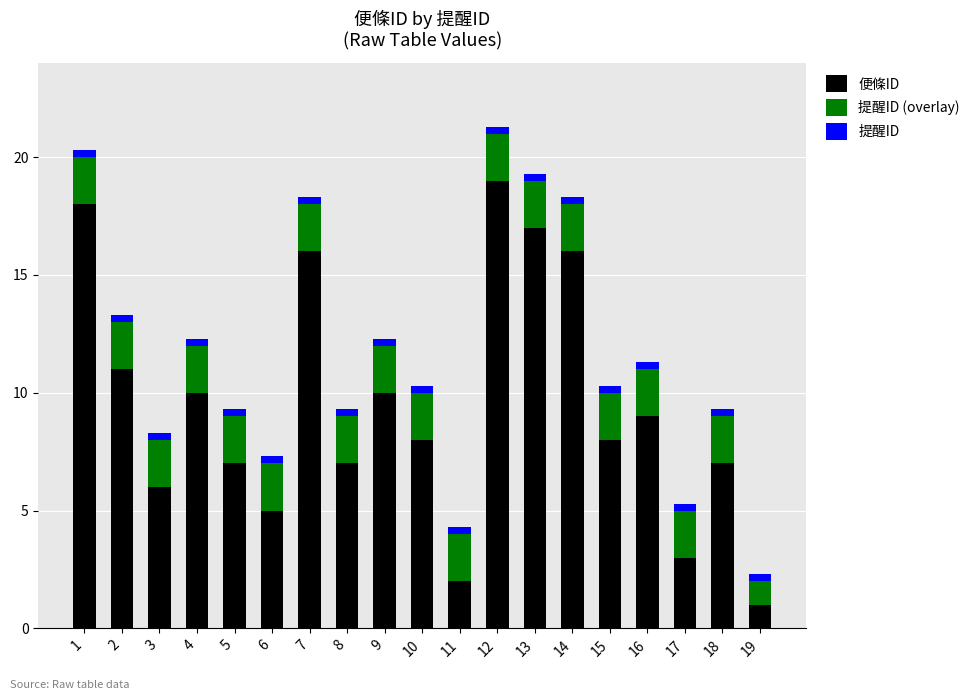

At which label does 便條ID reach its minimum?

19